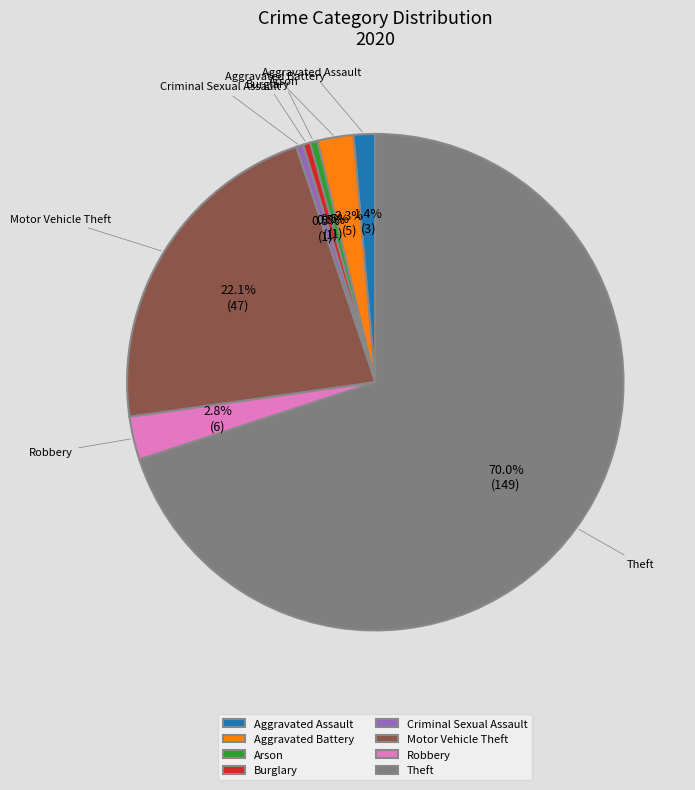

The Robbery slice represents 3% of the pie. True or false?

True